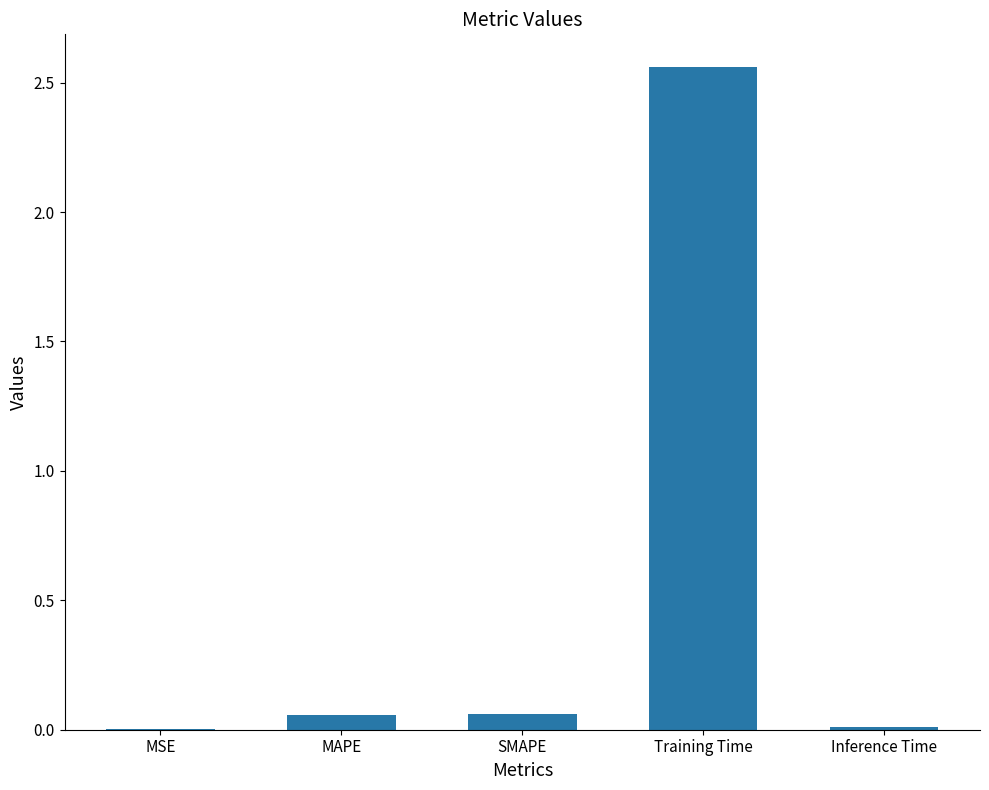

What is the sum of all values?

2.7